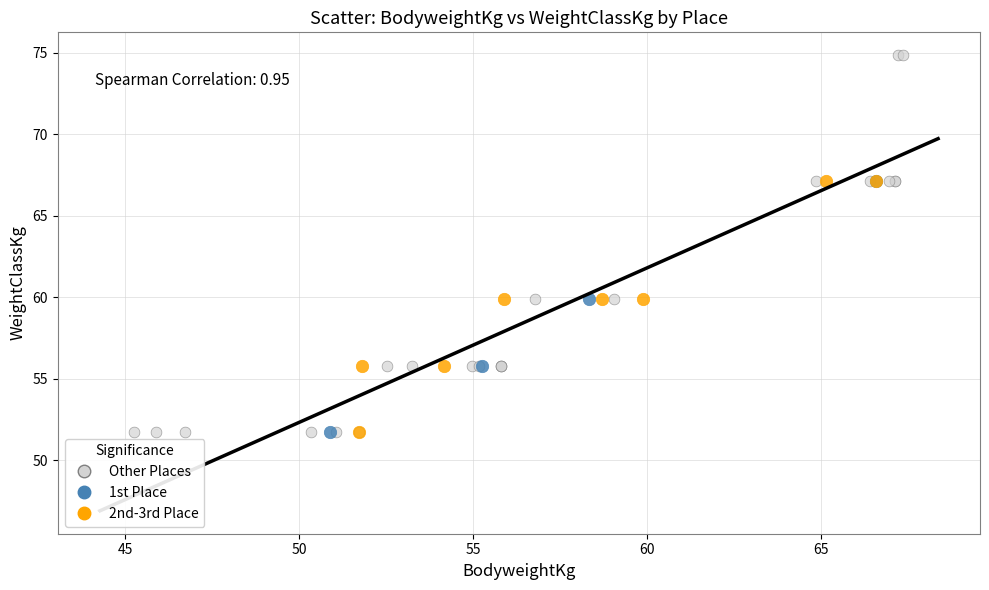

Which series has the widest spread of Y values?

Other Places